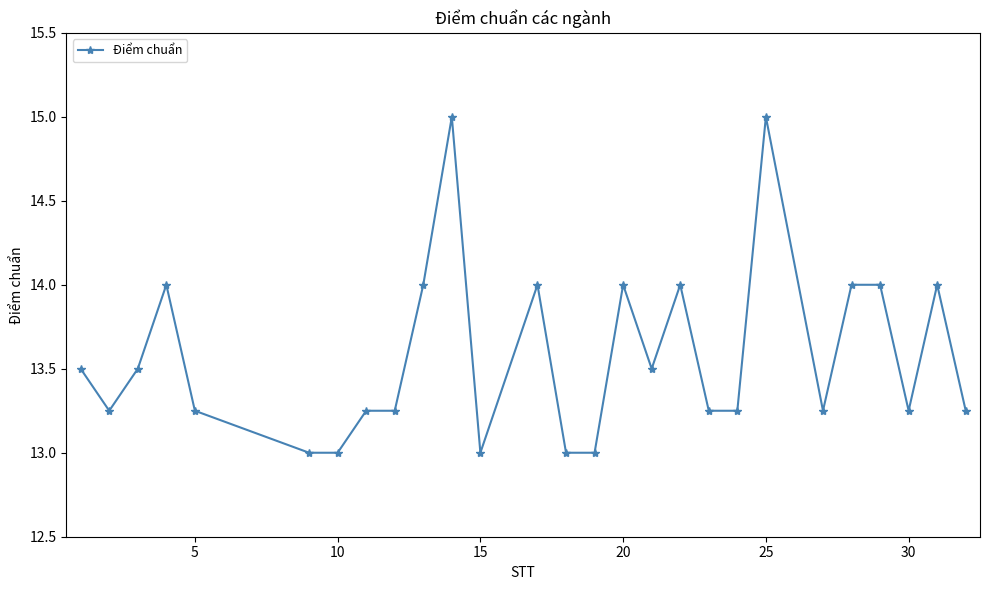

What is the value of the 16th point from the left?

14.0